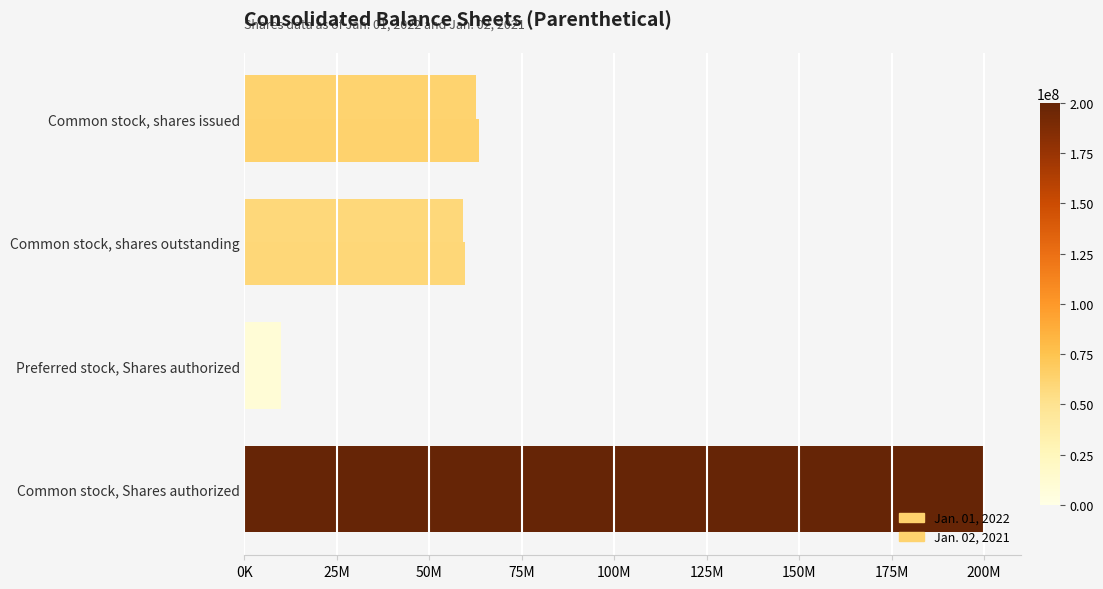

What are all the series names shown in the legend?

Jan. 01, 2022, Jan. 02, 2021